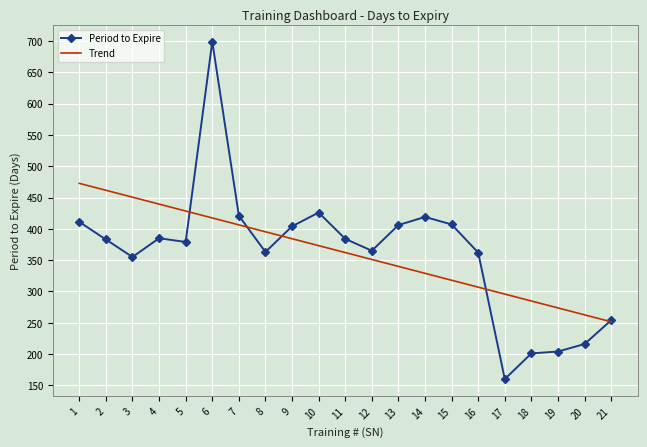

What is the difference between the highest and lowest values at 19?

69.6